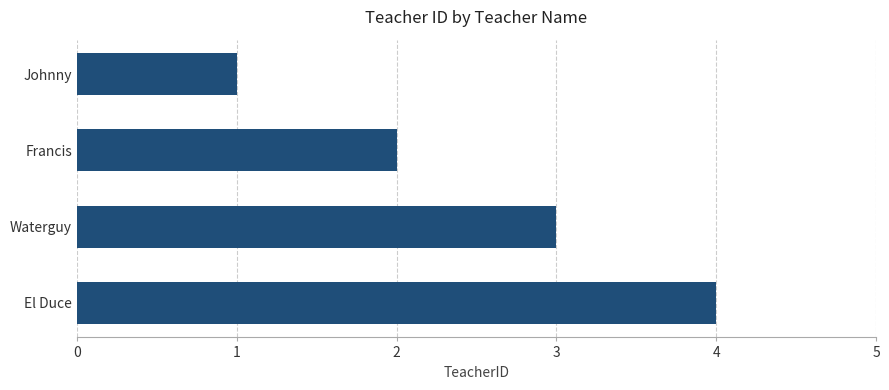

What is the difference between the maximum and minimum values?

3